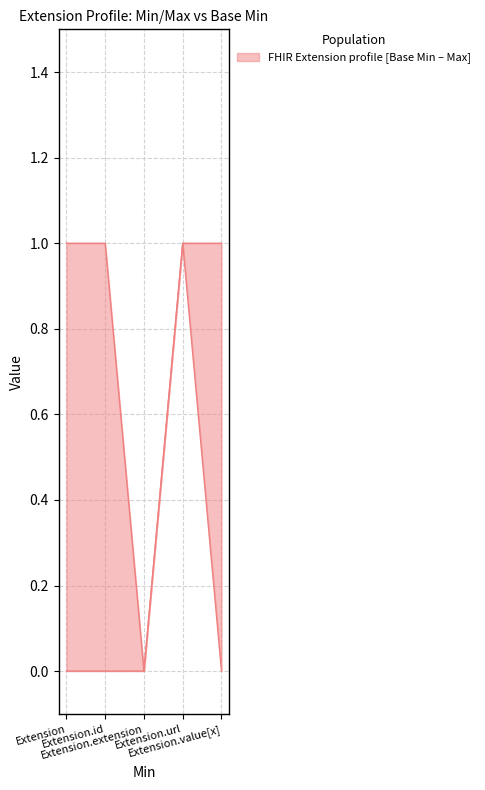

Rank the series at Extension.id from highest to lowest value.

Max, Base Min